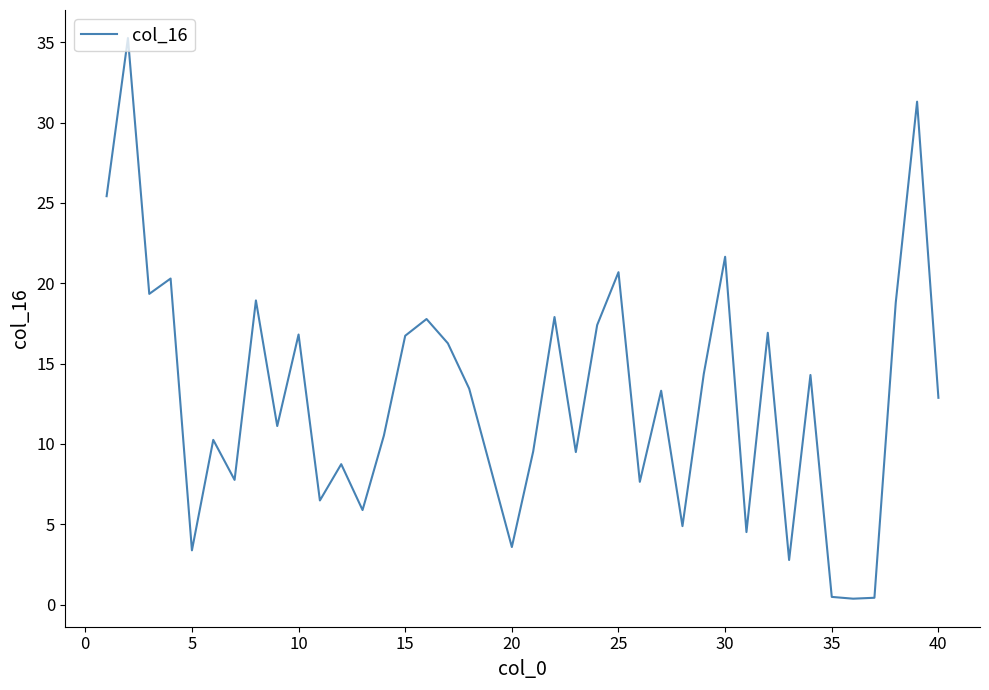

What is the difference between the maximum and minimum values?

34.9